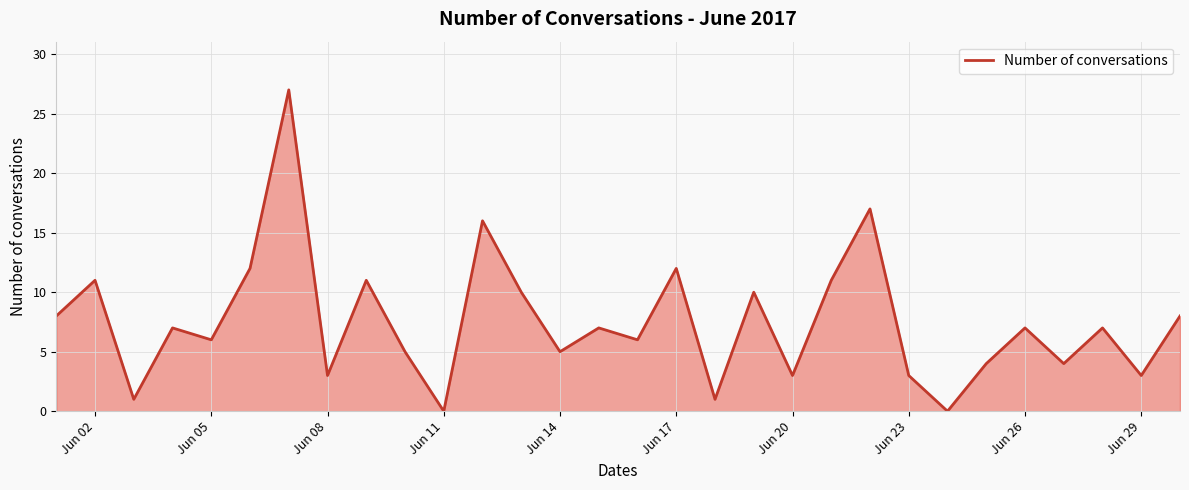

What is the difference between the maximum and minimum values?

27